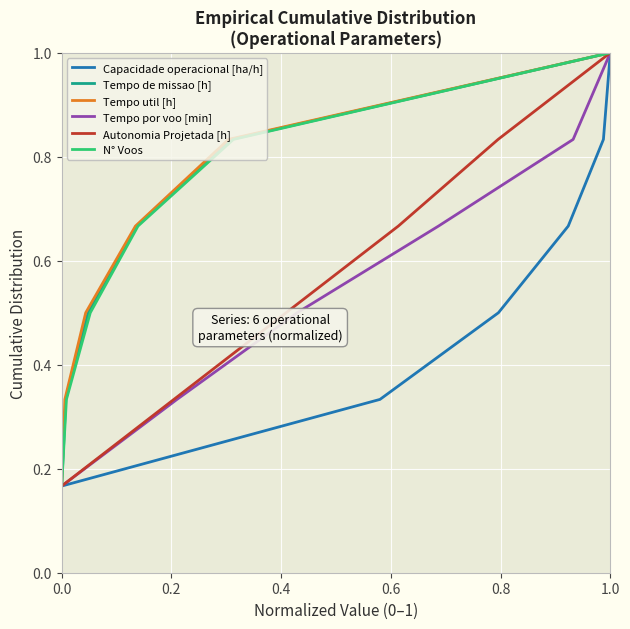

The Tempo de missao [h] series shows 1.7 at 1.0. True or false?

False